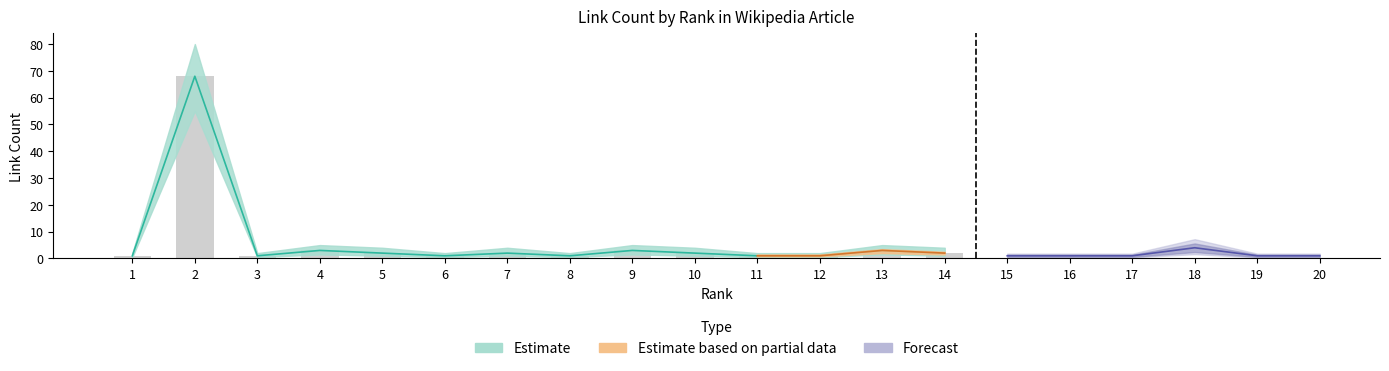

Reading left to right, transcribe all the data shown in this chart.

rank: 1	2	3	4	5	6	7	8	9	10	11	12	13	14	15	16	17	18	19	20
link_count: 1	68	1	3	2	1	2	1	3	2	1	1	3	2	1	1	1	4	1	1
depth: 3	3	3	3	3	3	3	3	3	3	3	3	3	3	3	3	3	3	3	3